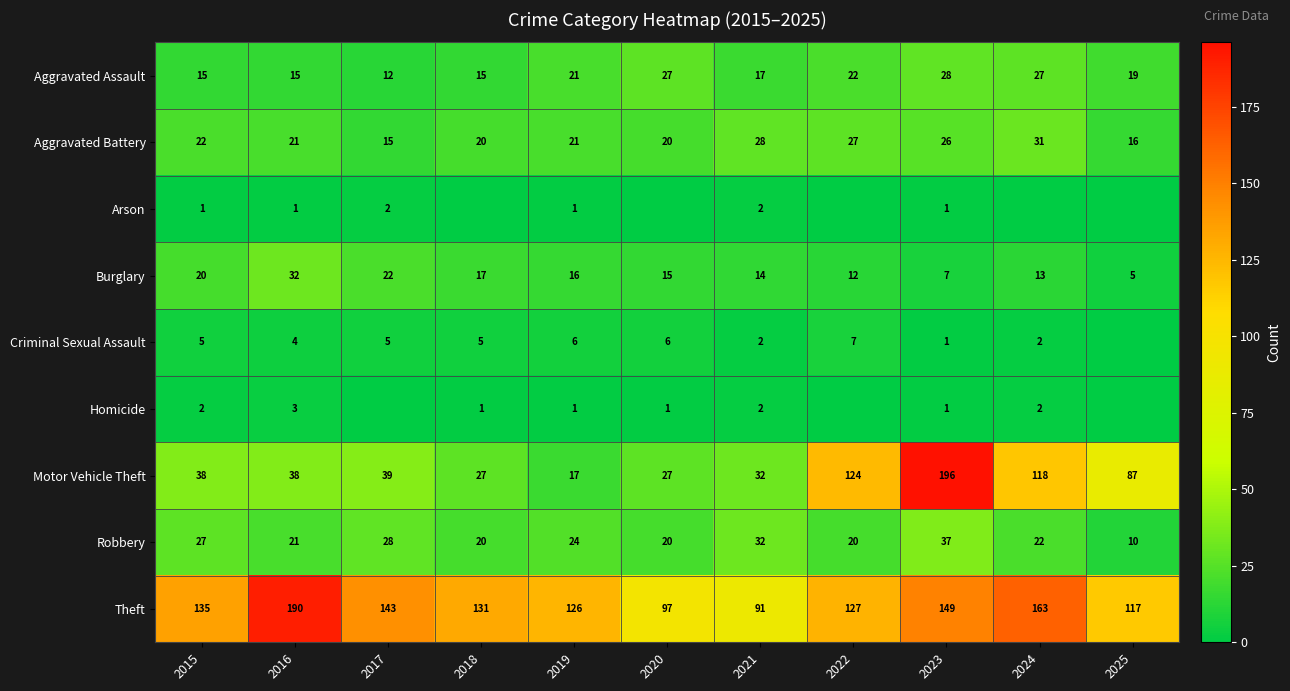

What is the total value across all series at 2021?

220